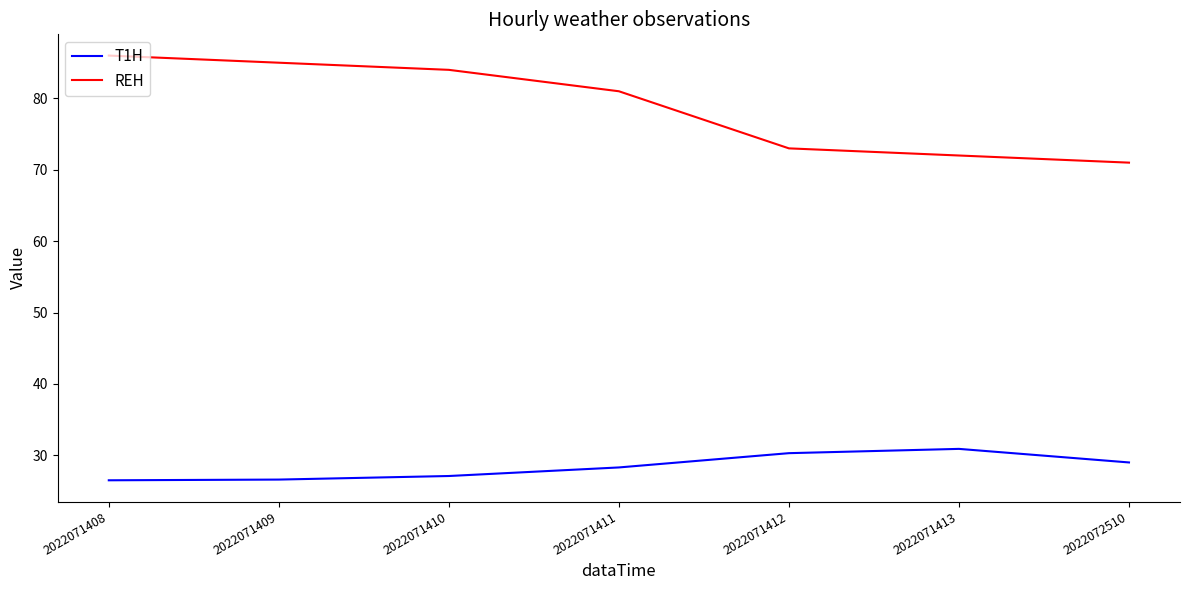

List the series in order of their overall mean, lowest first.

T1H, REH